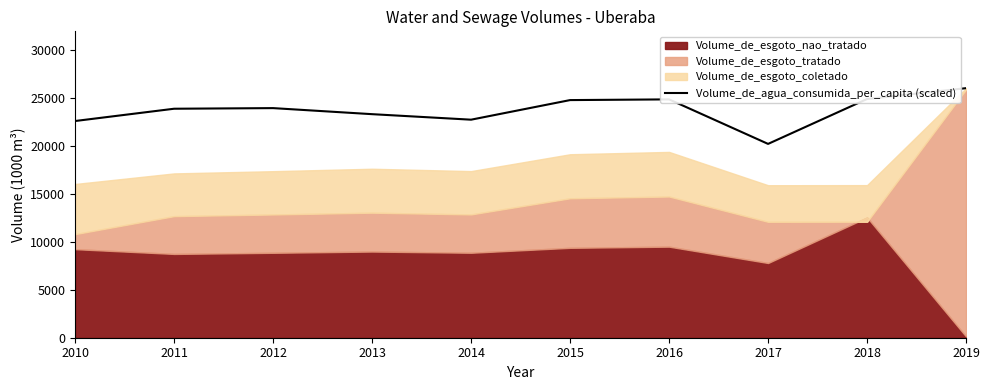

Where is the first local minimum?

2014